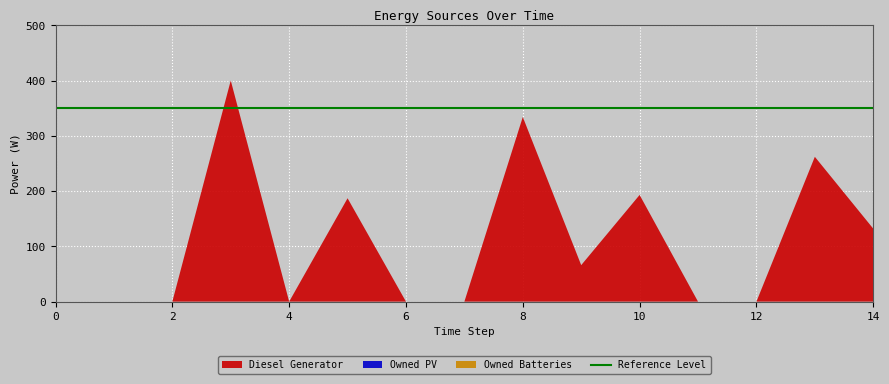

Reading left to right, what are all the values shown in this chart?

Diesel Generator: 0=0	1=0	2=0	3=400	4=0	5=187	6=0	7=0	8=334	9=66	10=193	11=0	12=0	13=262	14=132
Owned PV: 0=0	1=0	2=0	3=0	4=0	5=0	6=0	7=0	8=0	9=0	10=0	11=0	12=0	13=0	14=0
Owned Batteries: 0=0	1=0	2=0	3=0	4=0	5=0	6=0	7=0	8=0	9=0	10=0	11=0	12=0	13=0	14=0